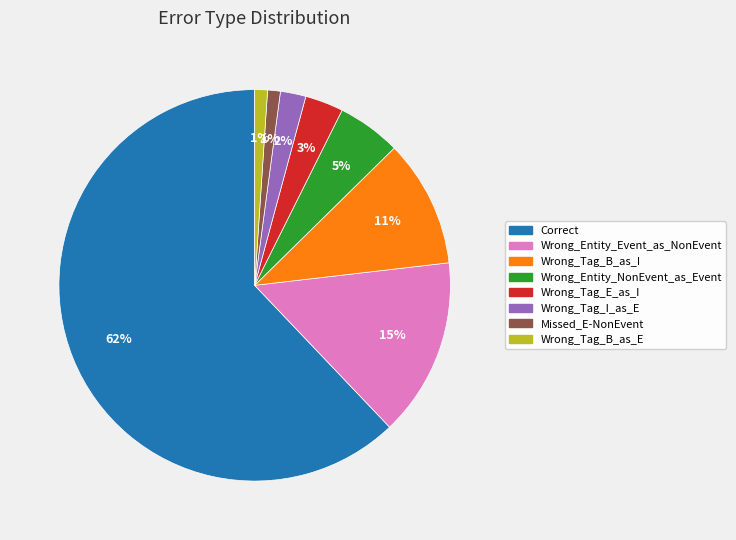

Is it true that Correct is 68% of the pie?

False